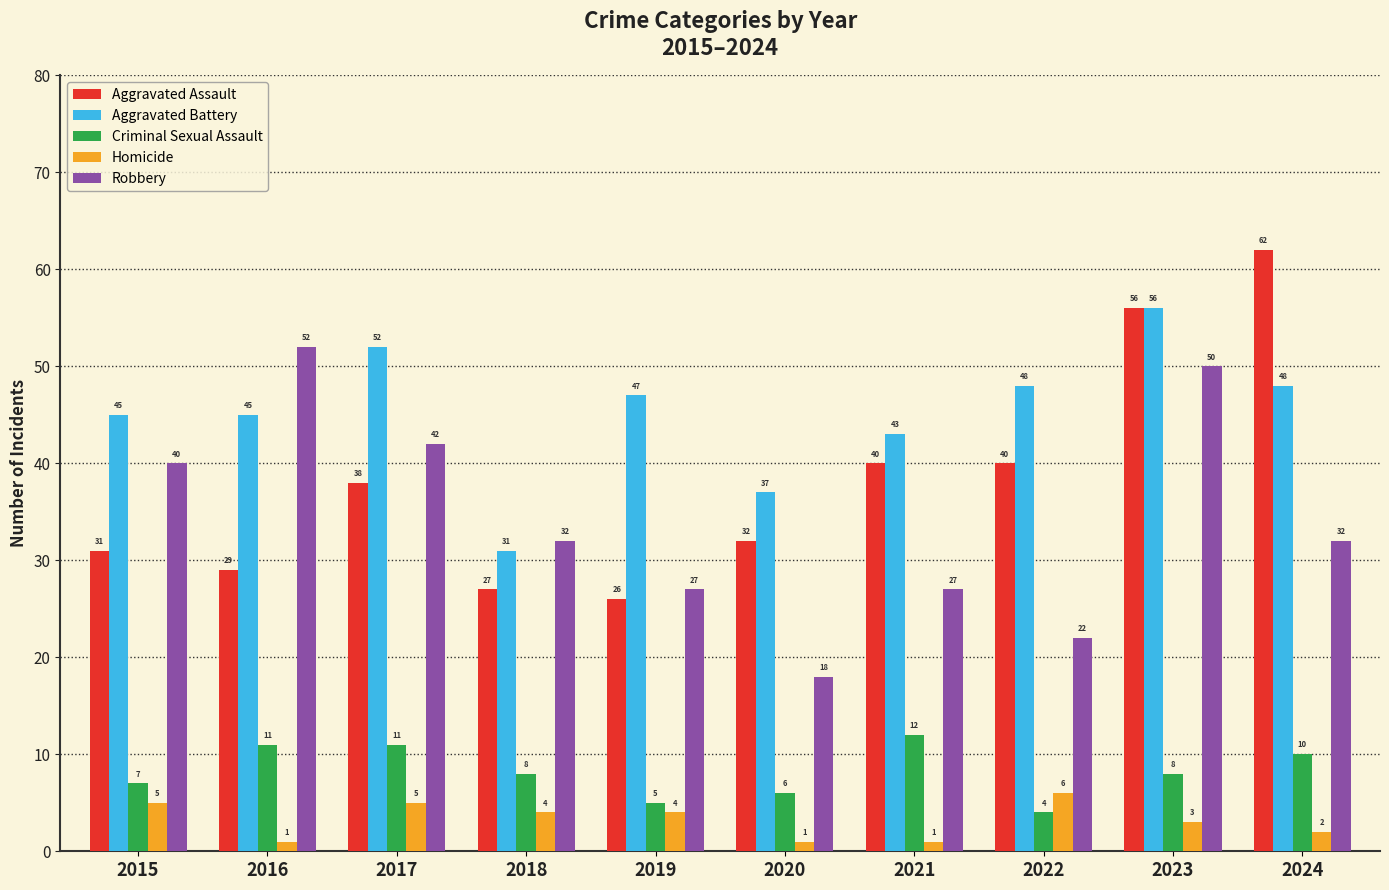

At which category is the sum across all series the highest?

2023